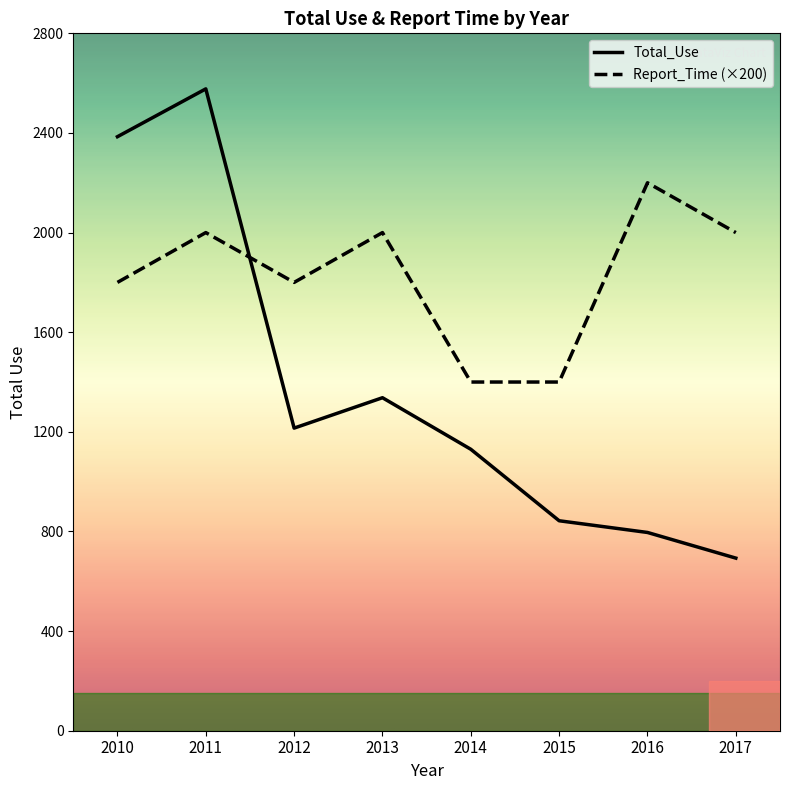

After their last crossing, which series has the higher values: Report_Time (×200) or Total_Use?

Report_Time (×200)